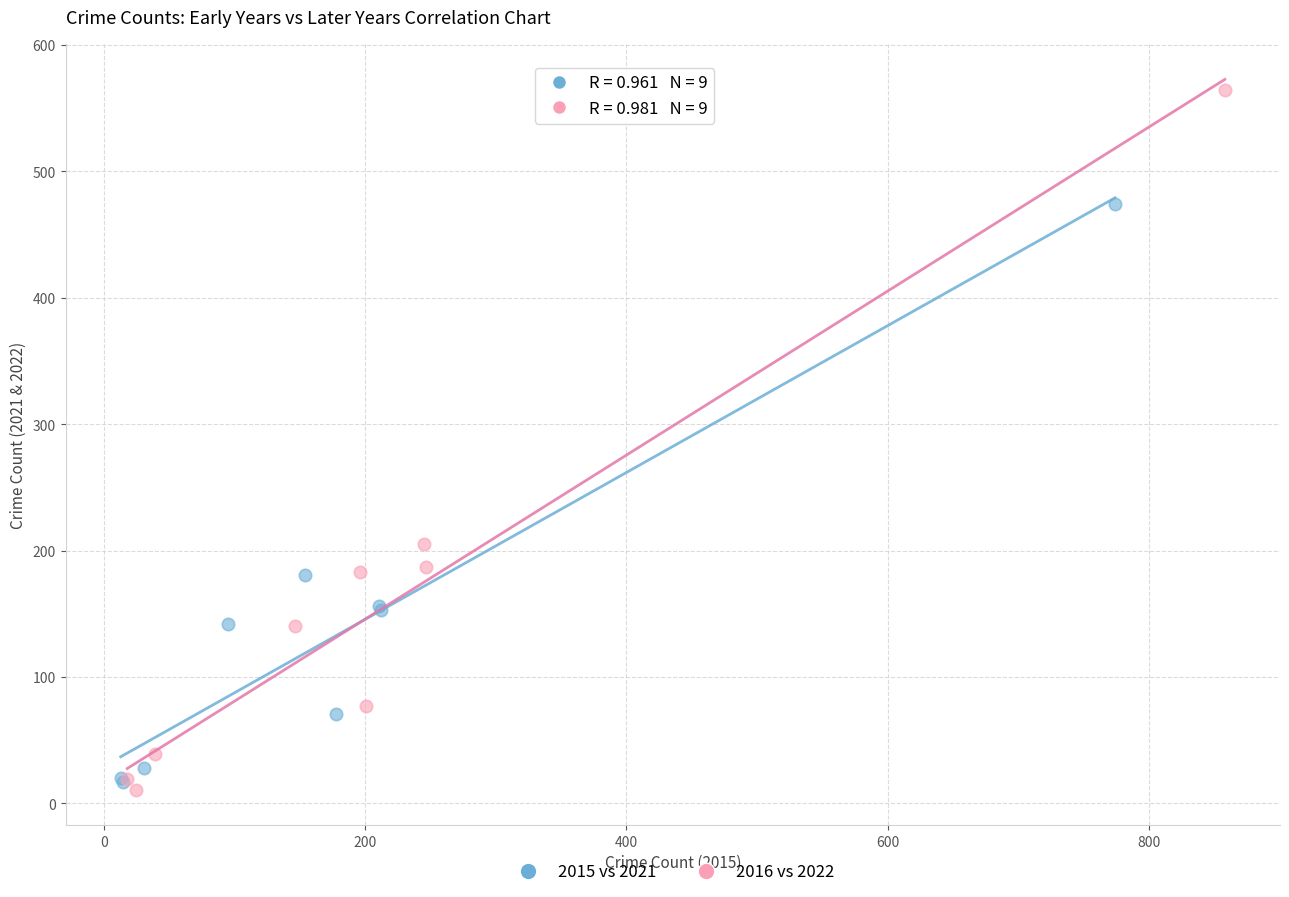

Which series has the widest spread of Y values?

2016 vs 2022